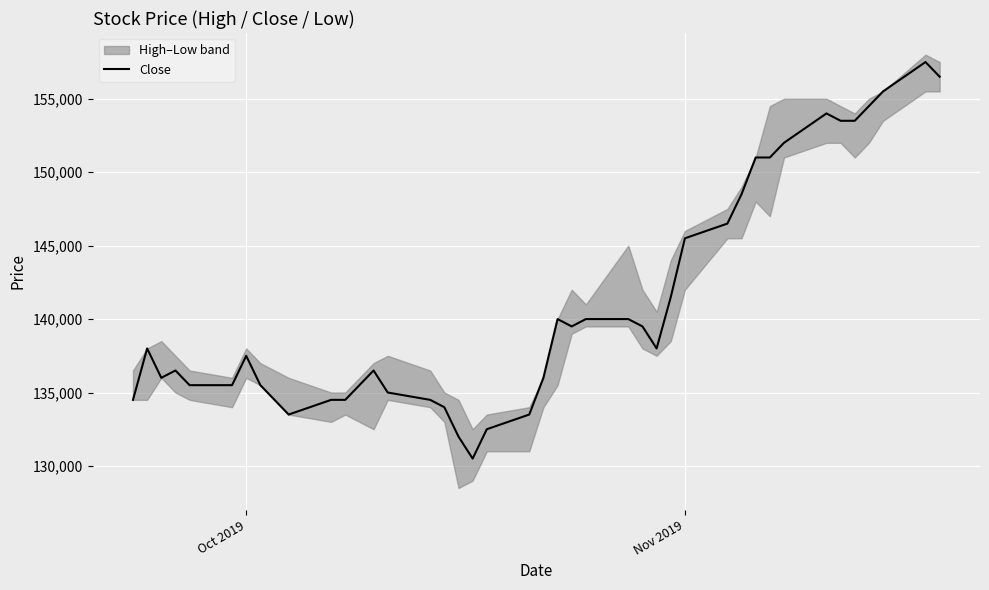

How many lines are shown in the chart?

1